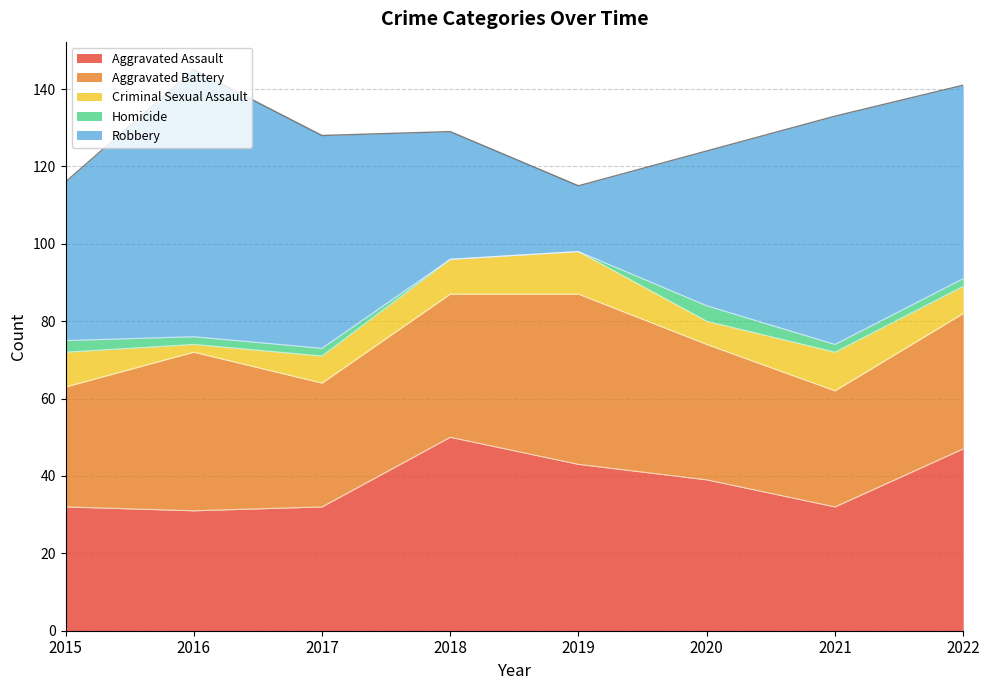

True or false: Aggravated Assault and Homicide cross at least once.

False